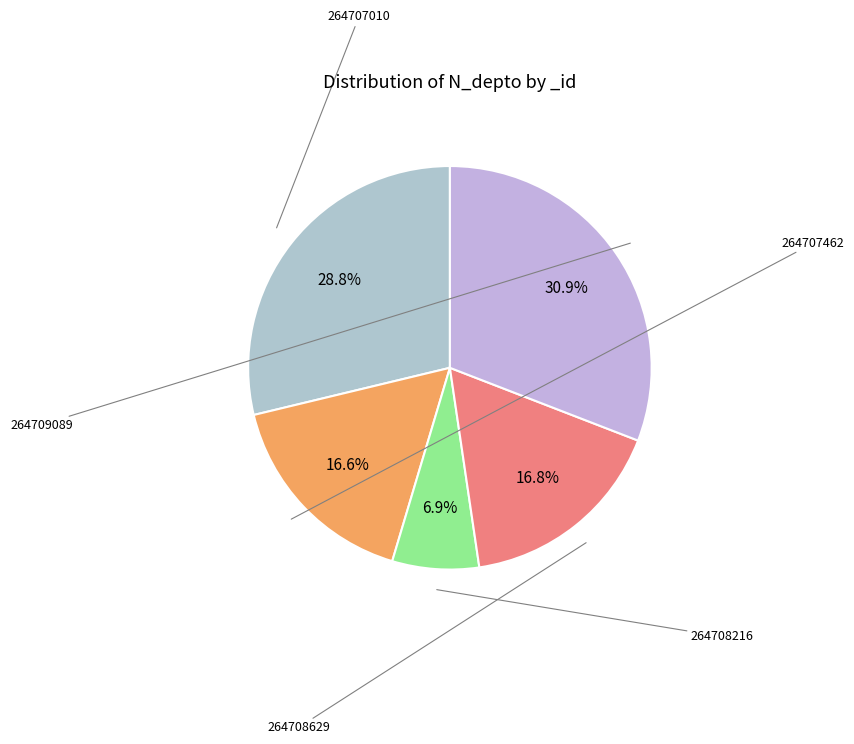

Count the number of slices in the pie.

5